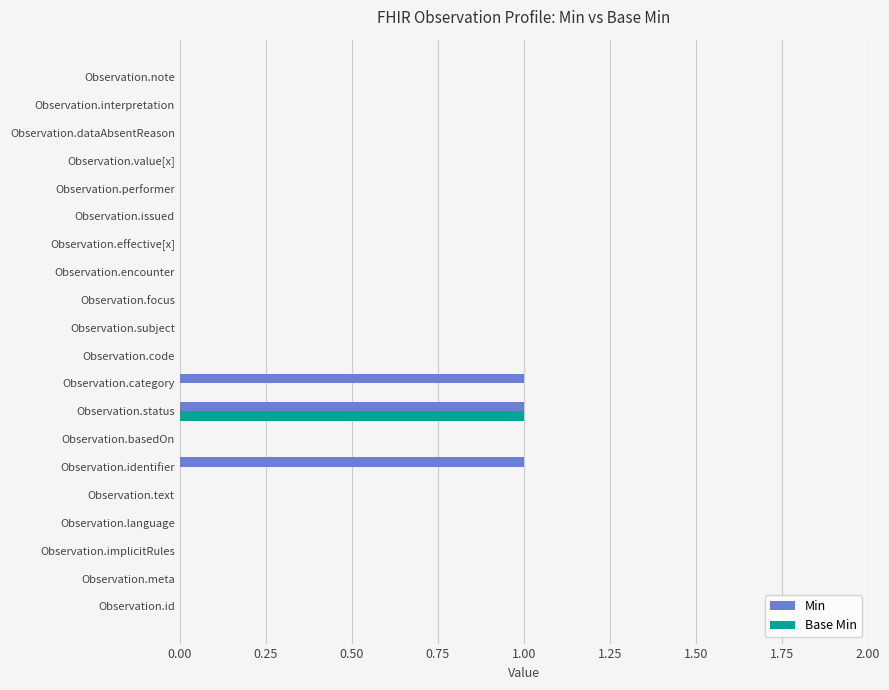

How many Min values are between 0 and 1?

20